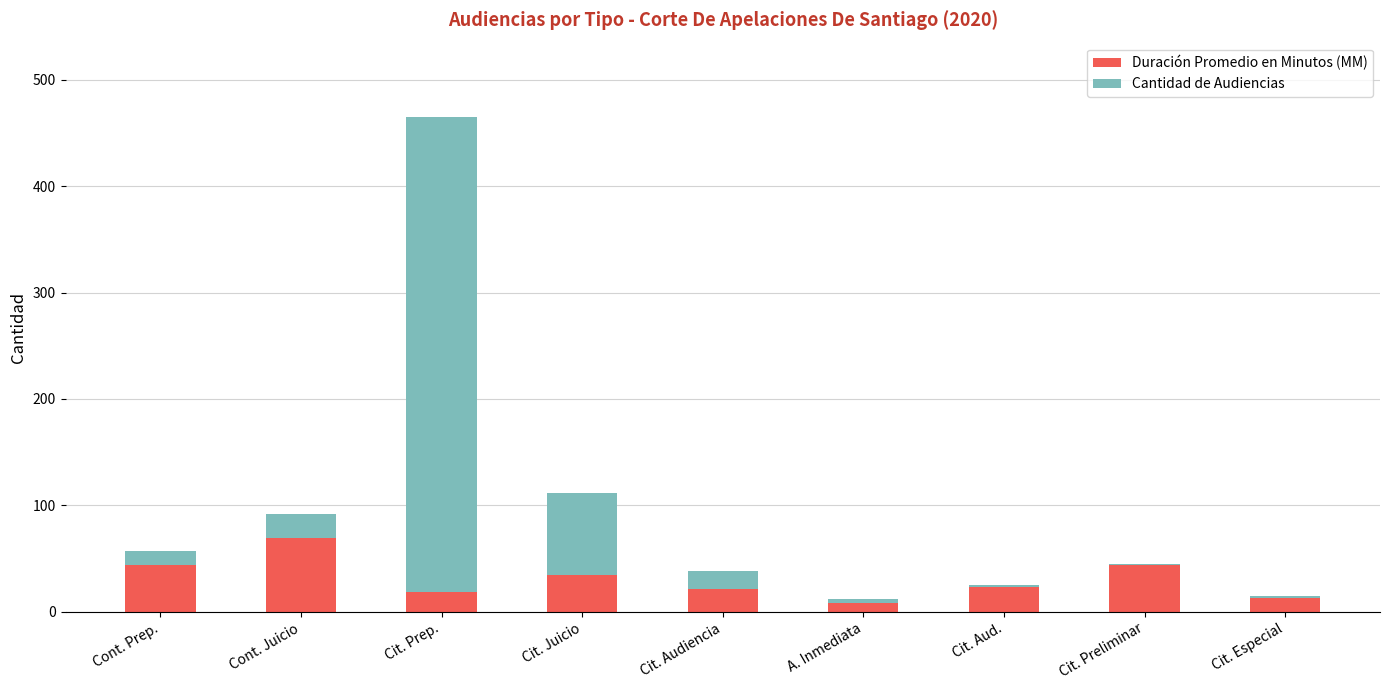

The Duración Promedio en Minutos (MM) series shows 44 at Cit. Preliminar. True or false?

True